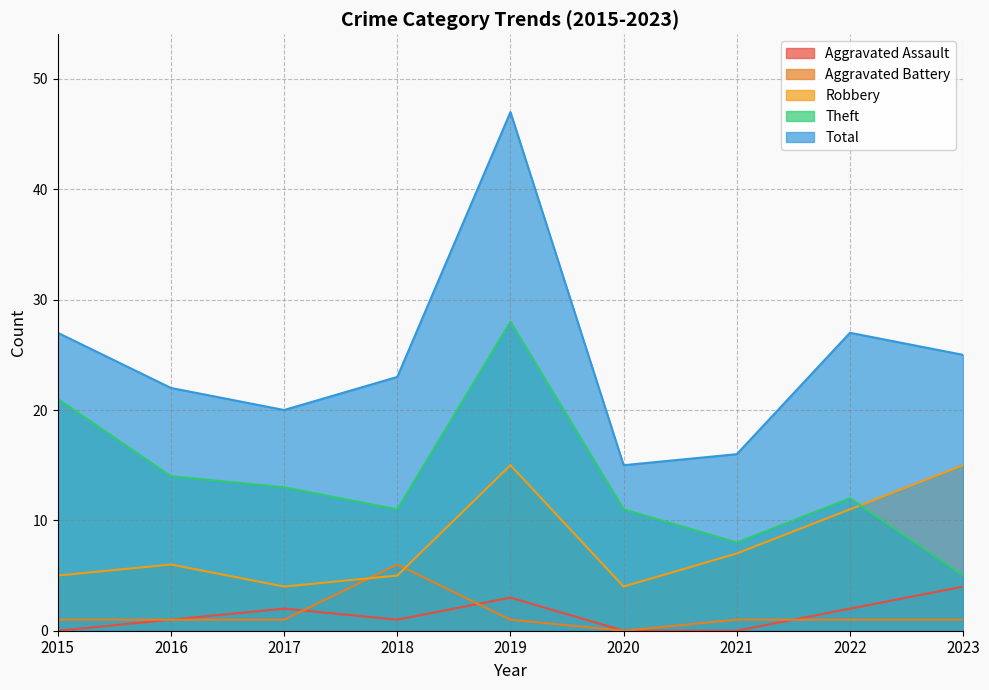

In Aggravated Assault, how many points are higher than both neighbors (excluding endpoints)?

2